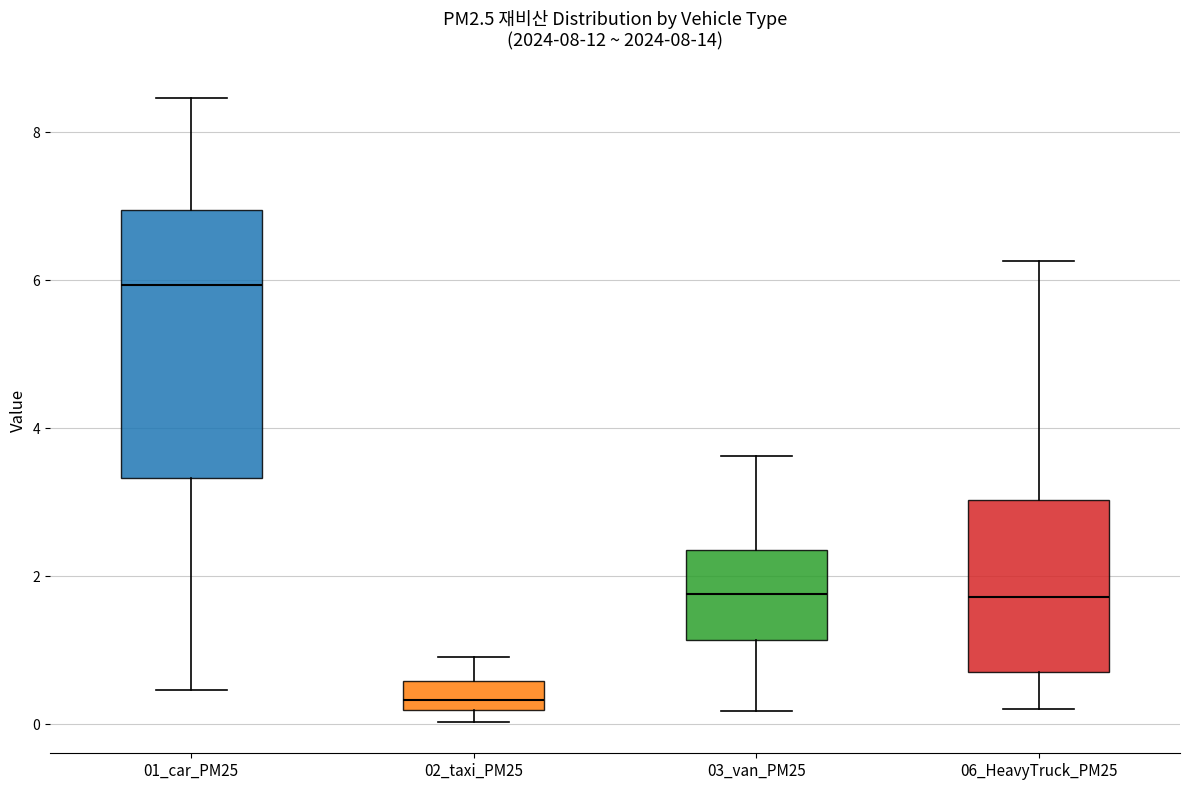

Reading left to right, read every box against the y-axis: the position of its median line, the range the box covers, and the ends of its whiskers. The values are not printed on the chart, so give them approximately, as read against the axis.

01_car_PM25: median 6.0, box 3.4 to 7.0, whiskers 0.4 to 8.4
02_taxi_PM25: median 0.4, box 0.2 to 0.6, whiskers 0.0 to 1.0
03_van_PM25: median 1.8, box 1.2 to 2.4, whiskers 0.2 to 3.6
06_HeavyTruck_PM25: median 1.8, box 0.8 to 3.0, whiskers 0.2 to 6.2